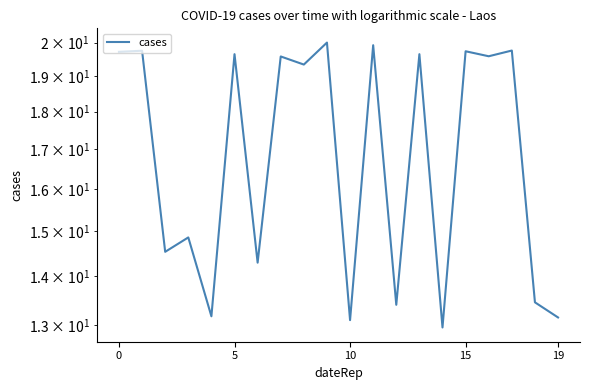

How many lines are shown in the chart?

1